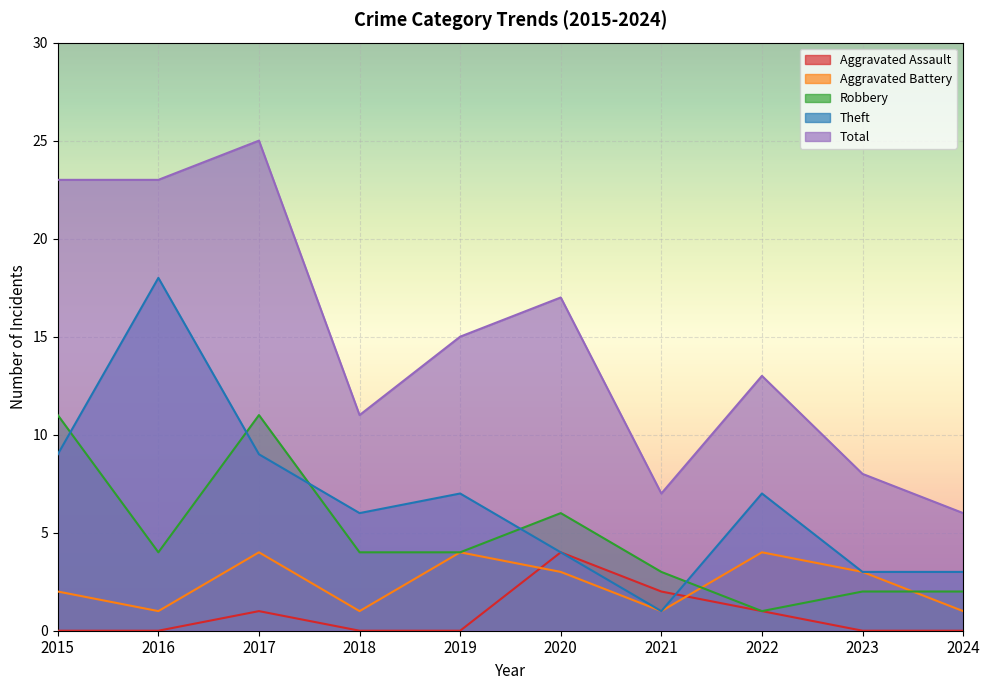

Is it true that Aggravated Assault equals 0 at 2016?

True